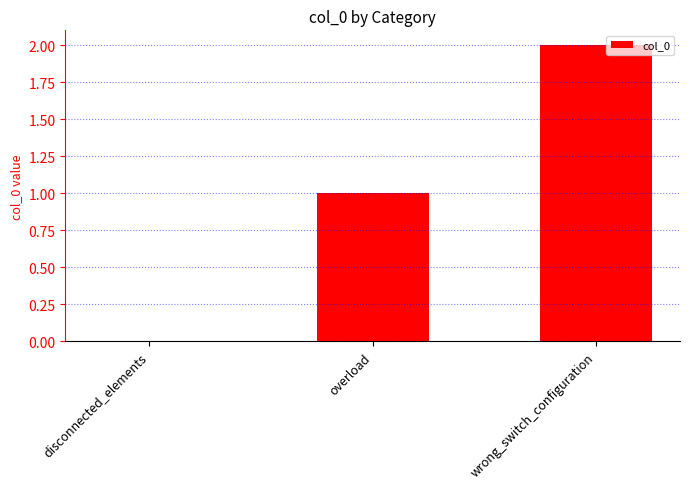

Count the number of data series in this chart.

1